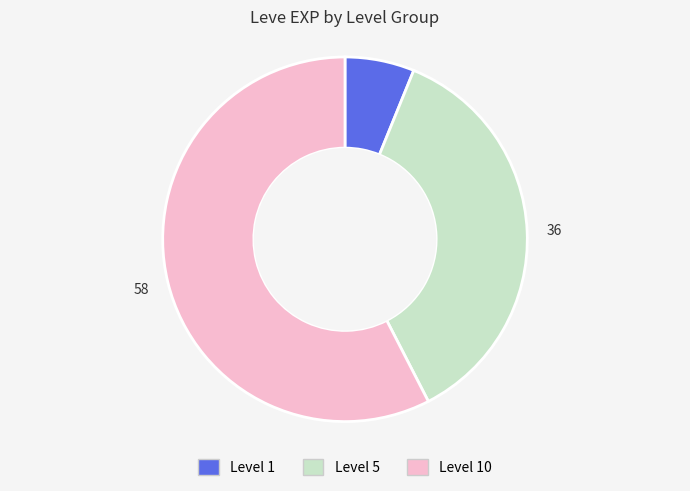

Is there a majority slice in this chart?

Yes